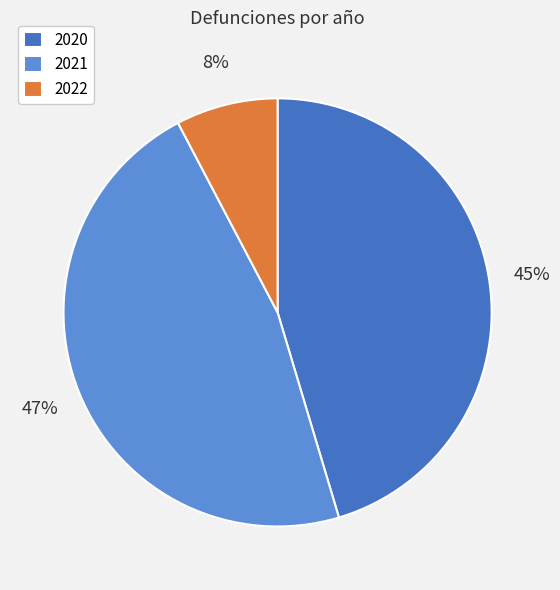

Is 2022 the majority of the pie?

No